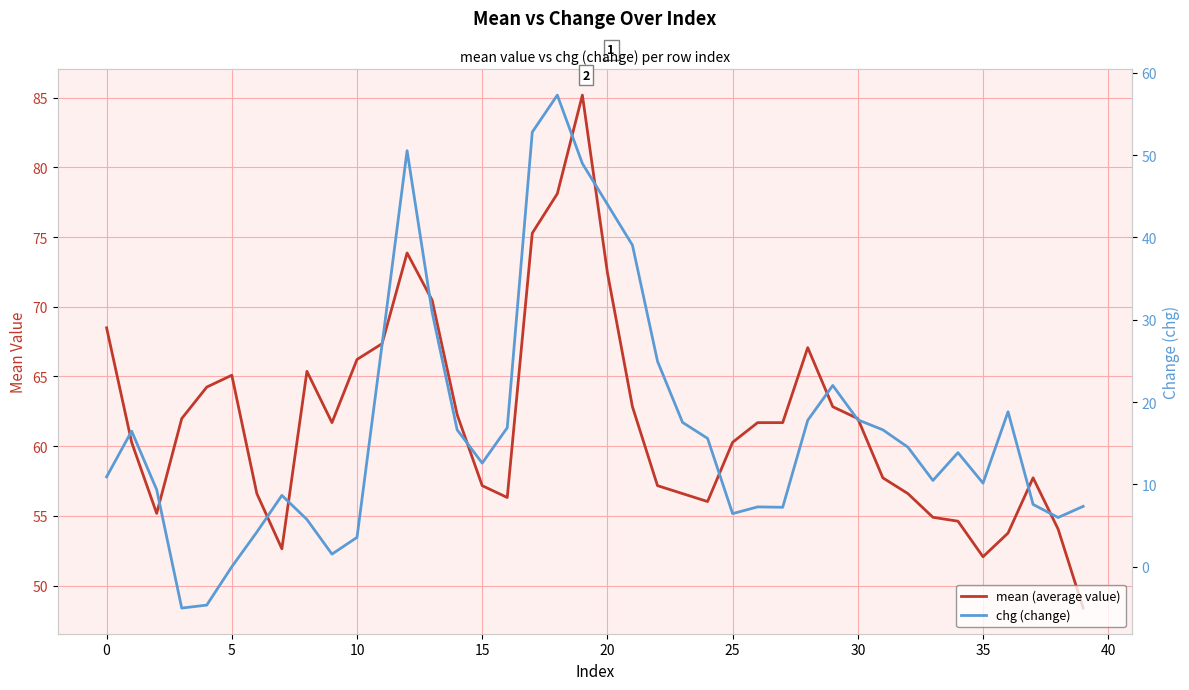

True or false: chg (change) and mean (average value) intersect in this chart.

False